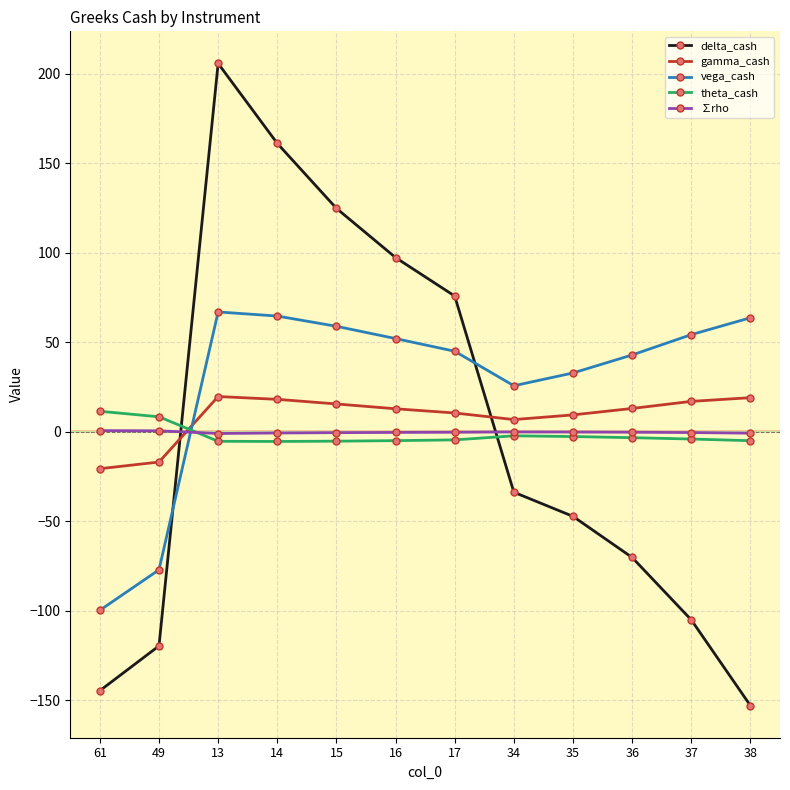

Is it true that ∑rho equals -1.0 at 13?

True